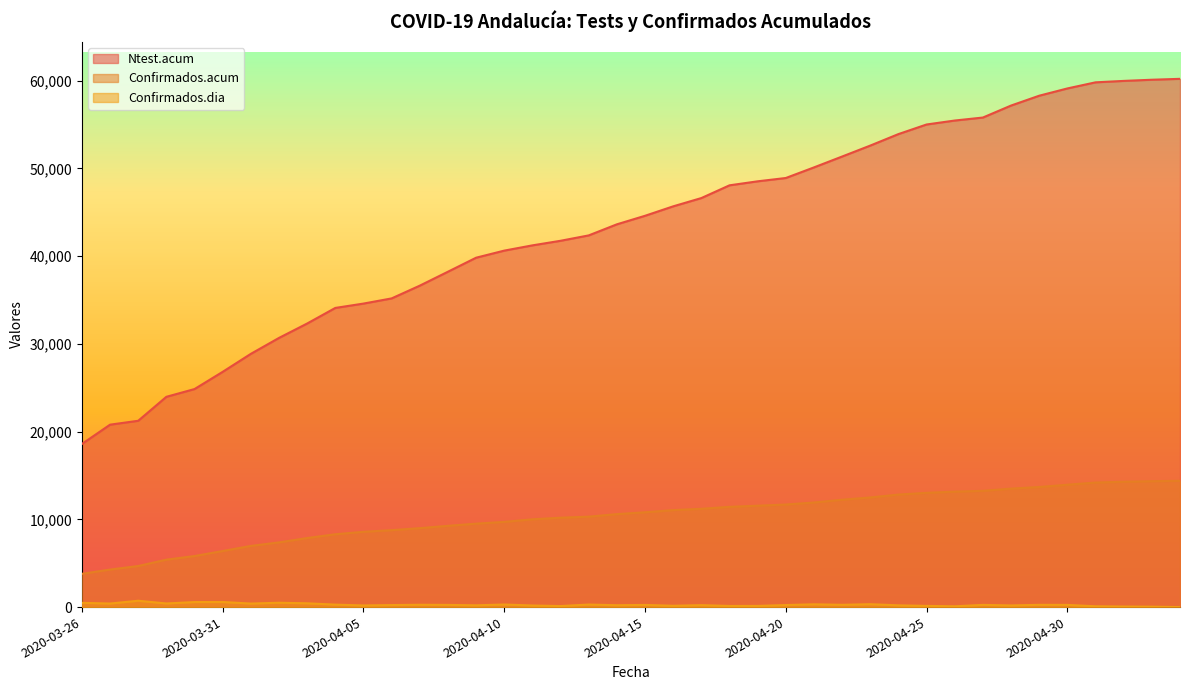

Where is Confirmados.dia nearest to the value 361?

2020-04-23